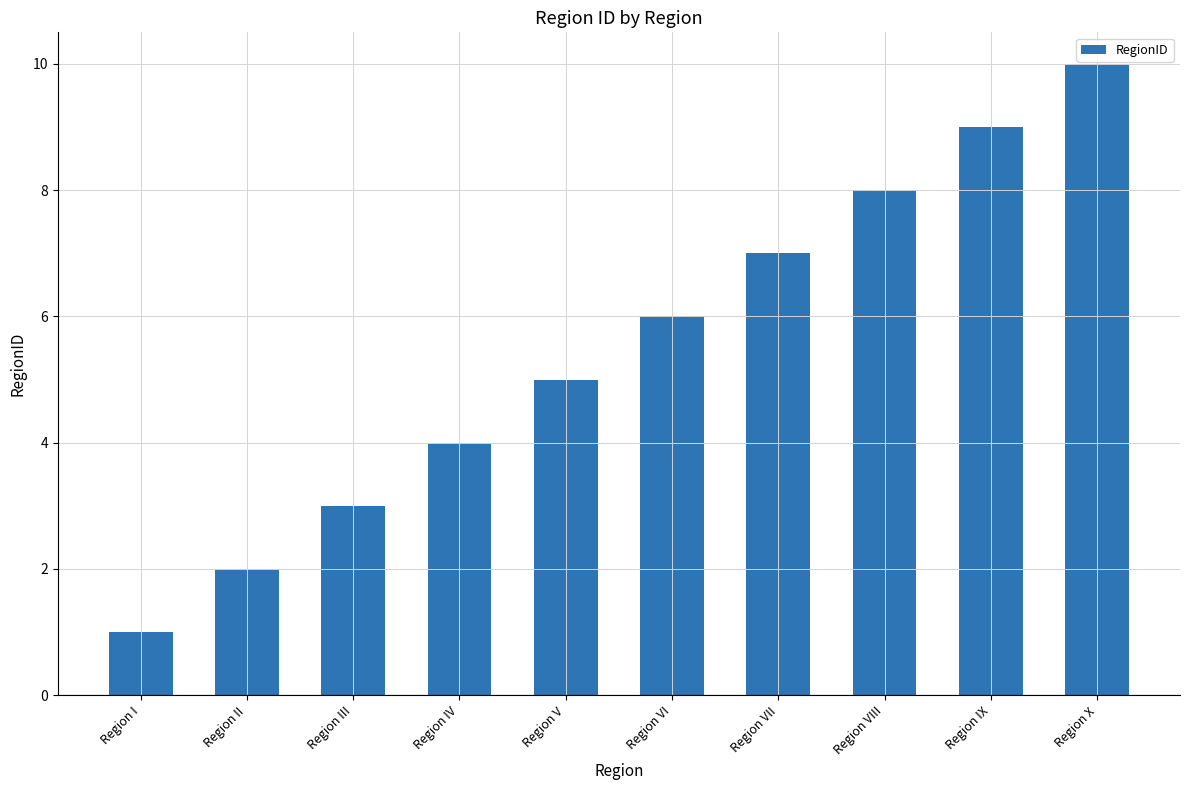

At which label is the value closest to 5?

Region V